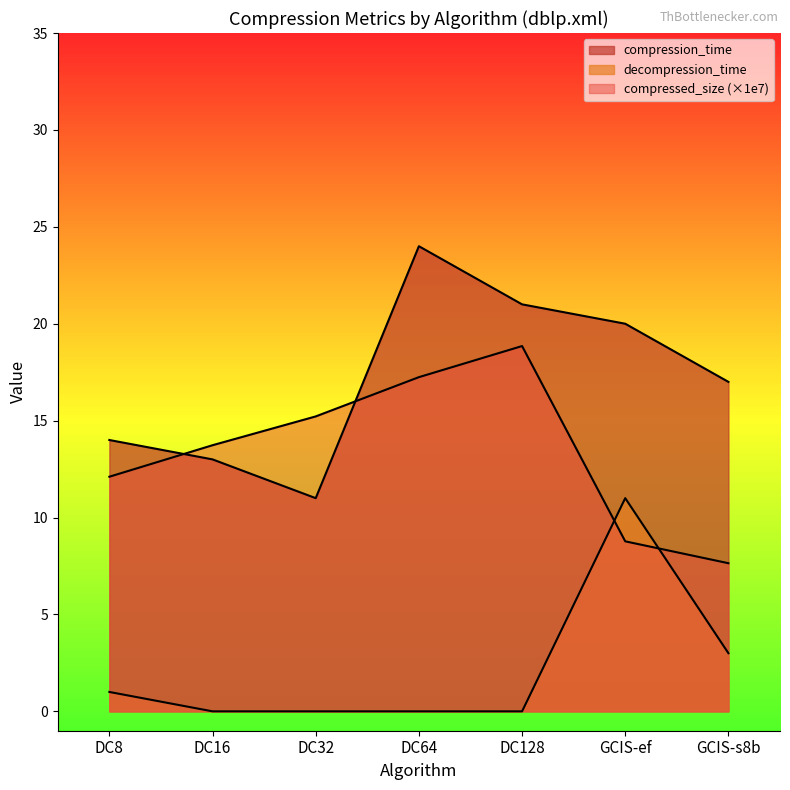

At GCIS-ef, list the series in order from smallest to largest.

compressed_size, decompression_time, compression_time